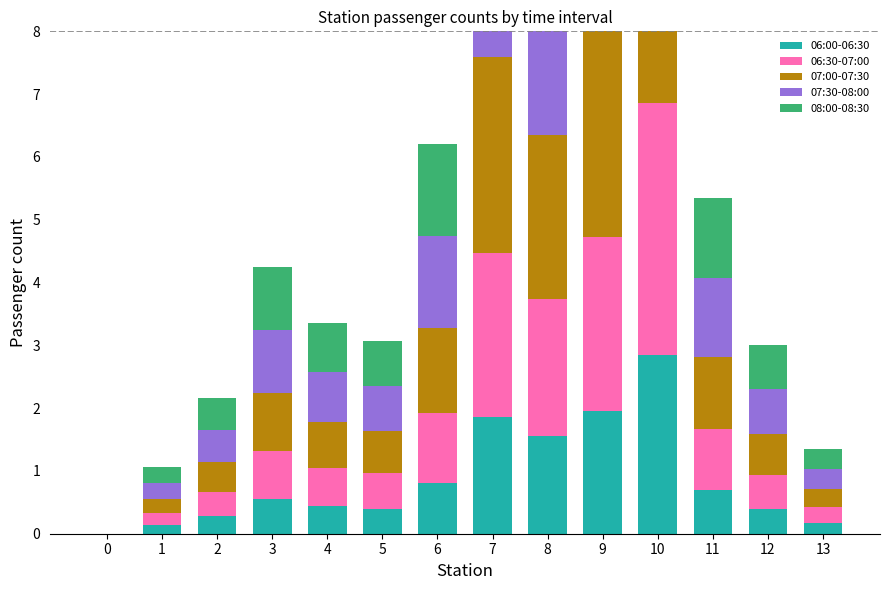

Rank the categories by 07:30-08:00 value from lowest to highest.

0, 1, 13, 2, 12, 5, 4, 3, 11, 6, 8, 7, 9, 10